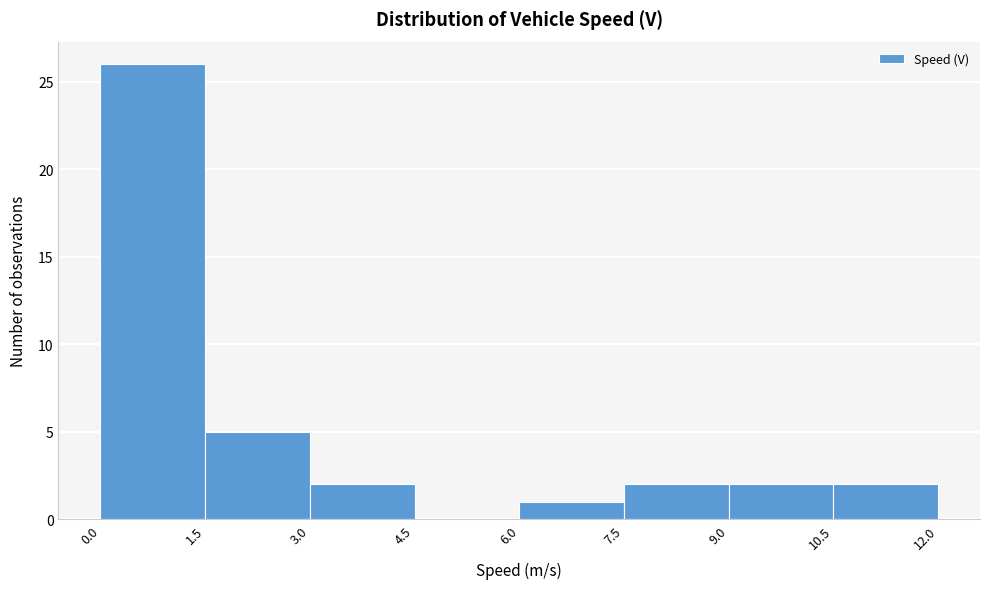

Reading left to right, transcribe this chart: for each bar, give the range it covers on the x-axis and its height. The values are not printed on the chart, so give them approximately, as read against the axis.

0.0 to 1.5: 26
1.5 to 3.0: 5
3.0 to 4.5: 2
4.5 to 6.0: 0
6.0 to 7.5: 1
7.5 to 9.0: 2
9.0 to 10.5: 2
10.5 to 12.0: 2